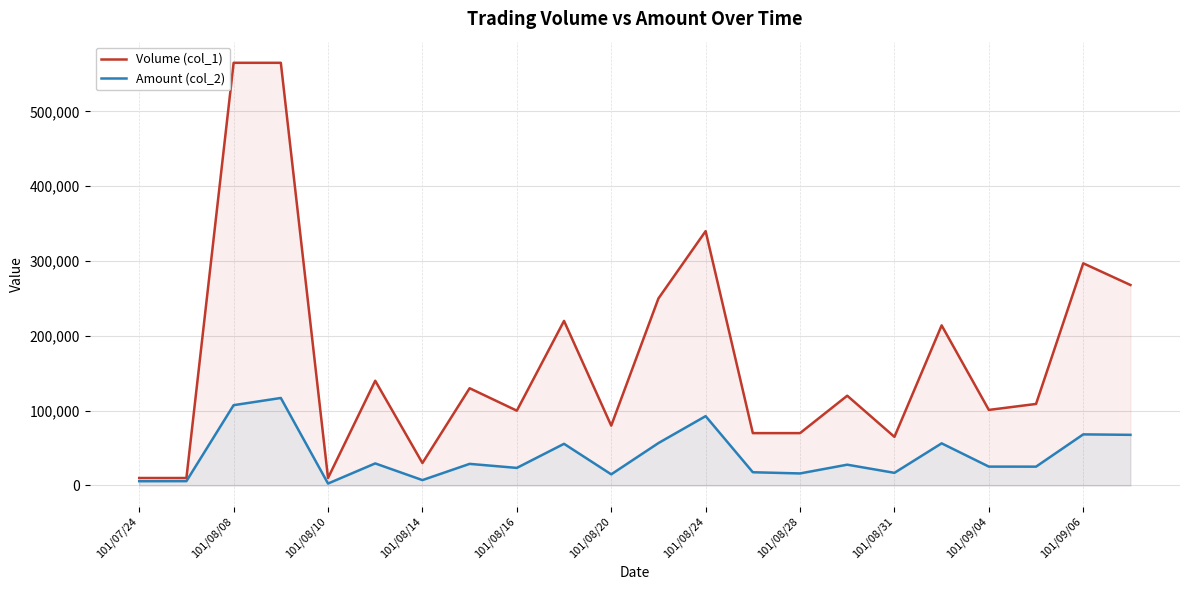

Rank the series by their maximum value, from highest to lowest.

Volume (col_1), Amount (col_2)